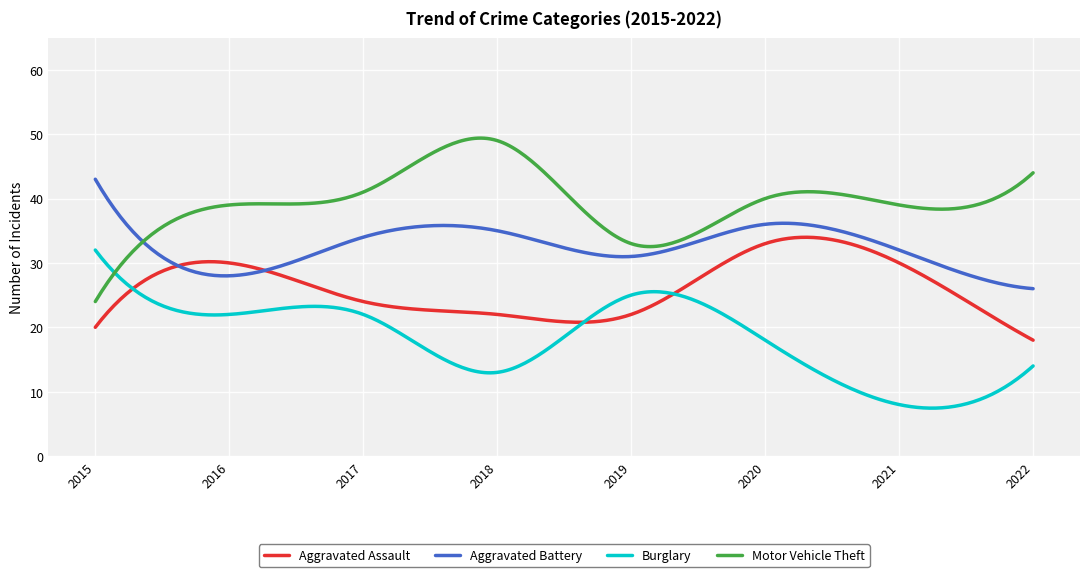

Rank the series by their average value, from highest to lowest.

Motor Vehicle Theft, Aggravated Battery, Aggravated Assault, Burglary